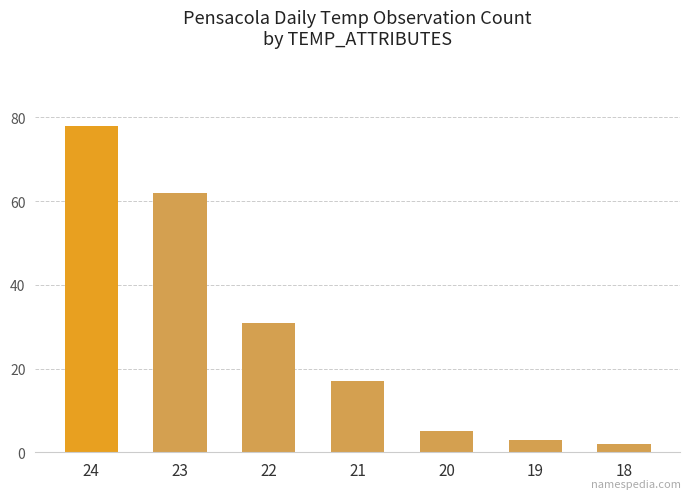

How many bars are there in total?

7